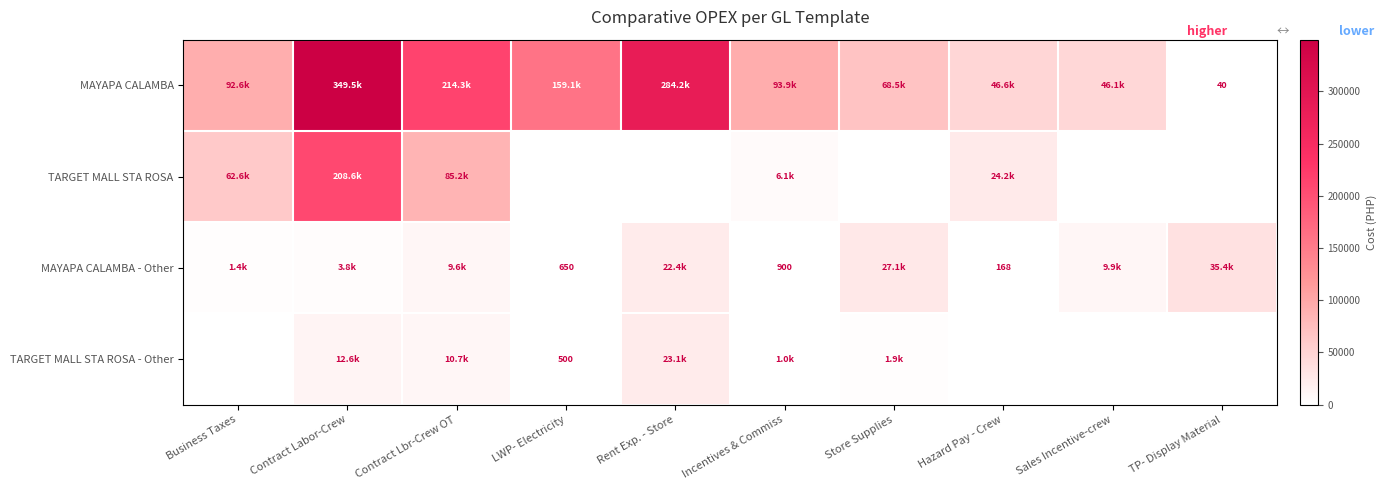

At which label does TARGET MALL STA ROSA - Other reach its minimum?

Business Taxes